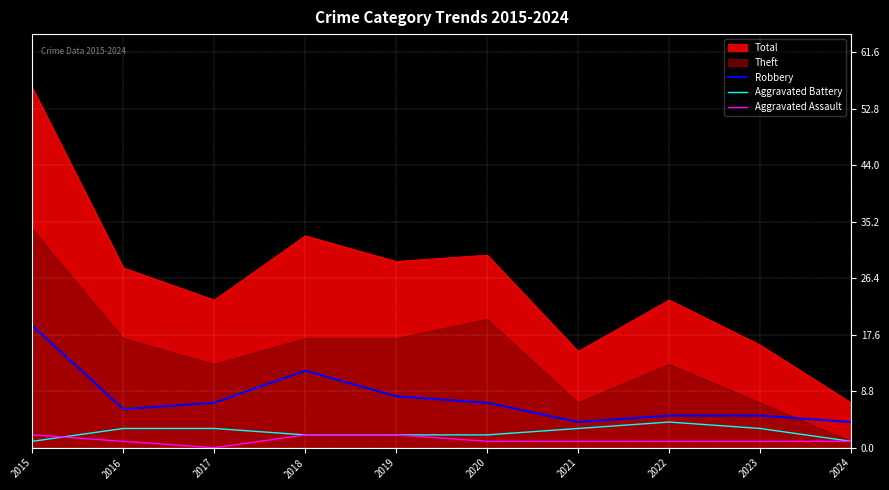

Is it true that Aggravated Battery equals 0 at 2015?

False